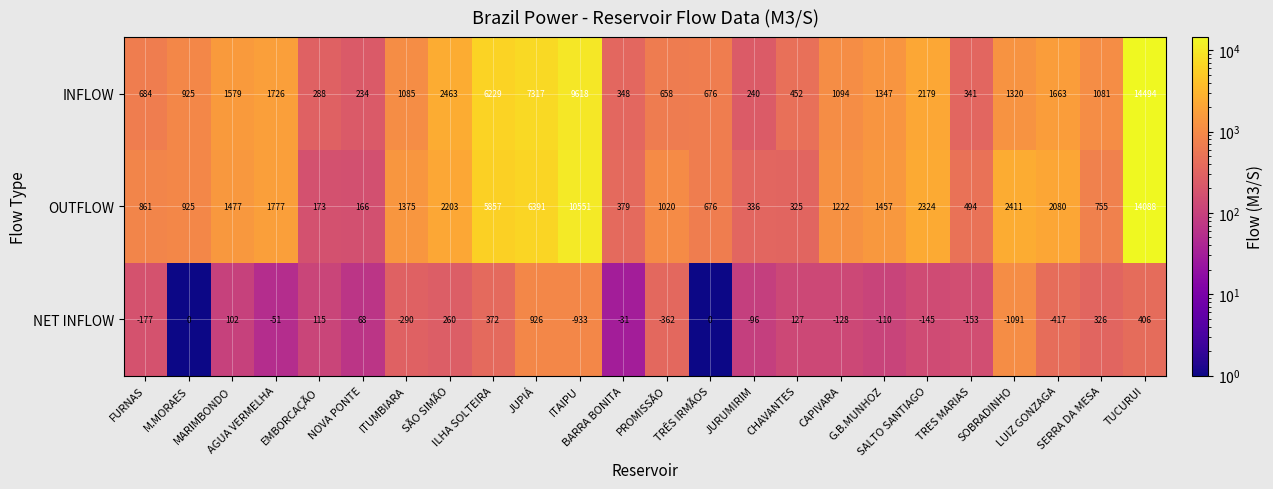

How many data points does each series have?

24